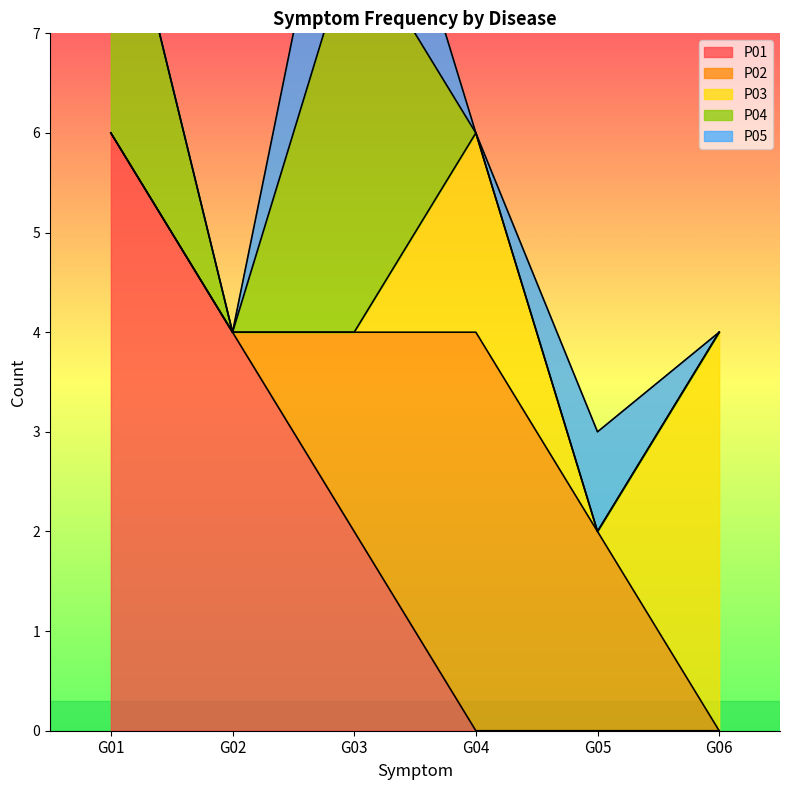

How many categories are shown in the chart?

6